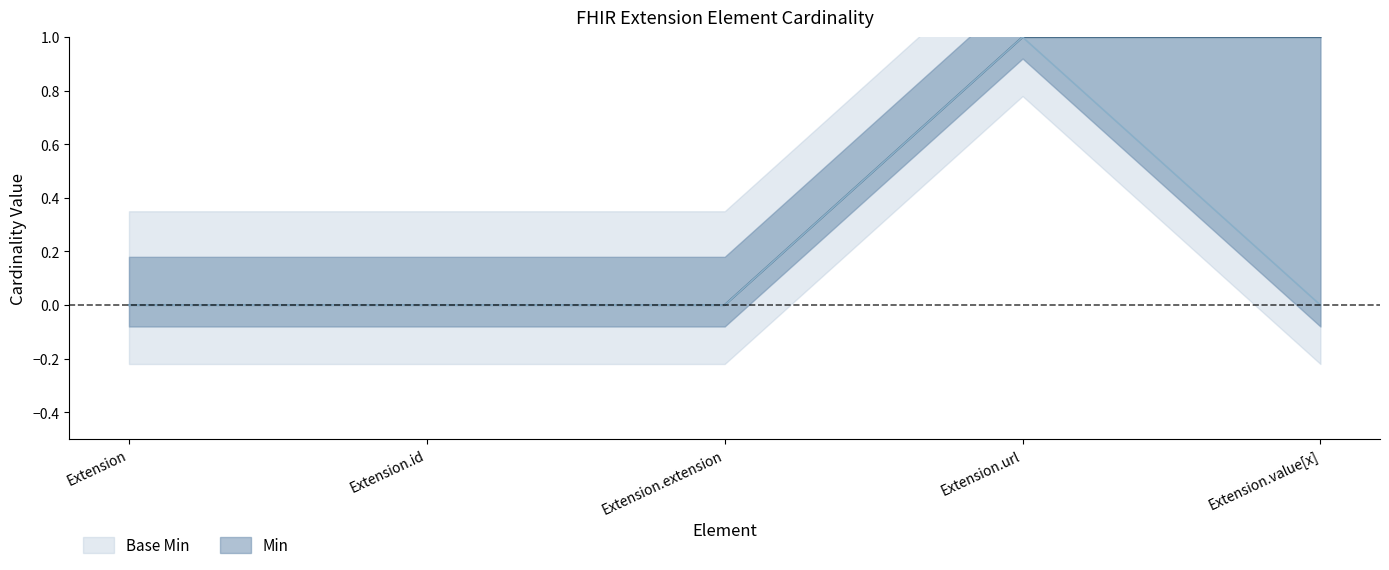

What position from the left is Extension?

1